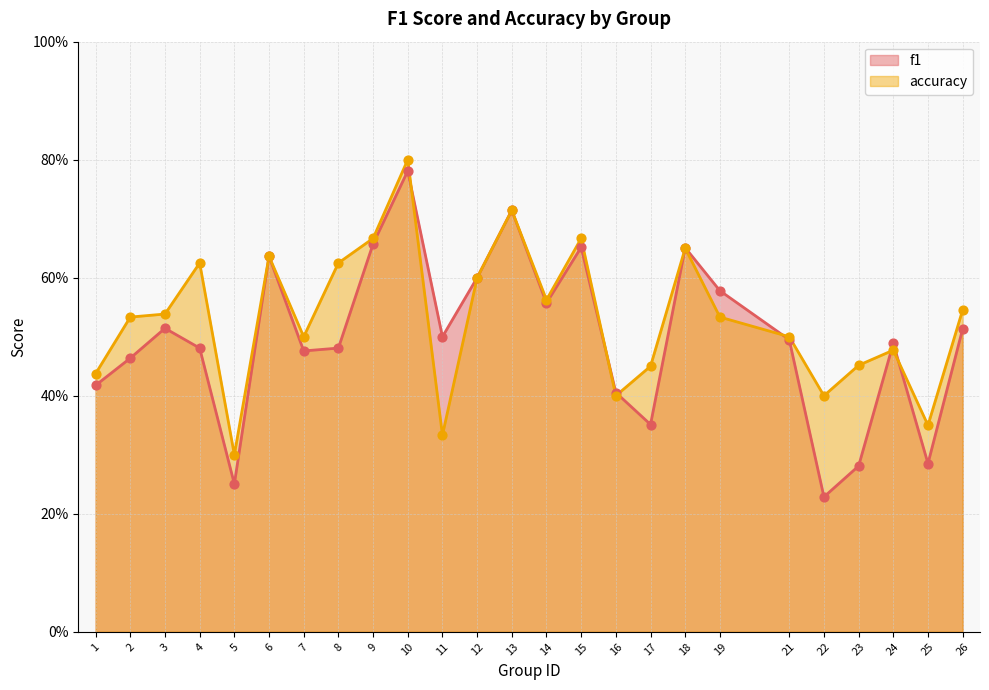

Which series contains the highest Y value?

accuracy